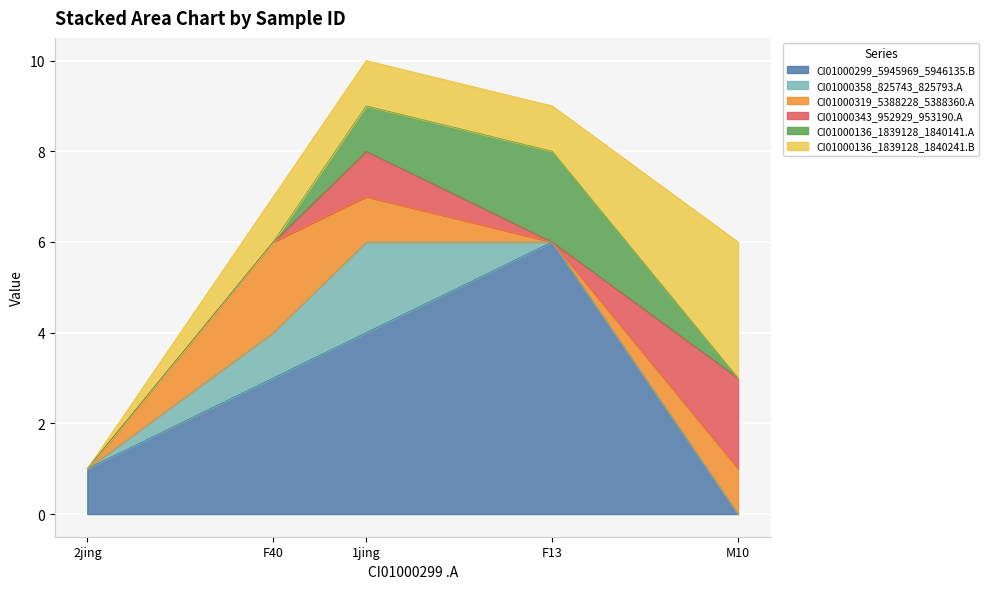

Which series has the widest spread of values?

CI01000299_5945969_5946135.B